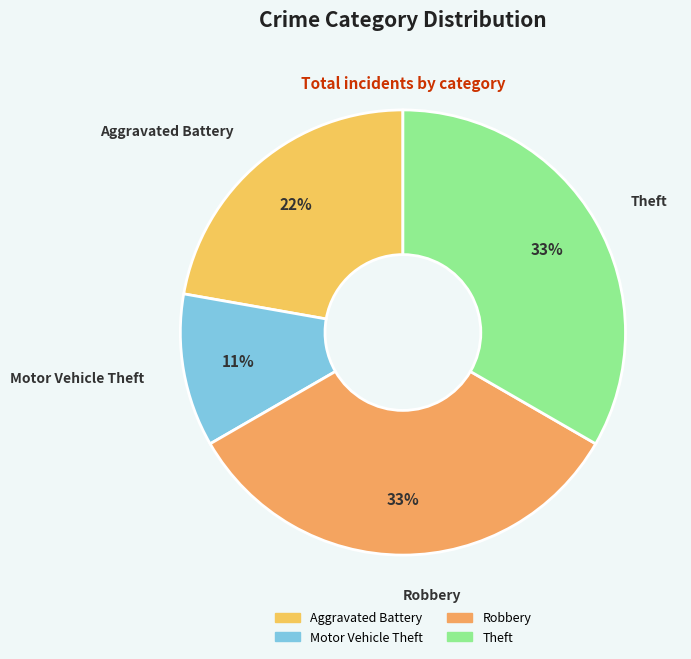

How many segments does this pie chart have?

4